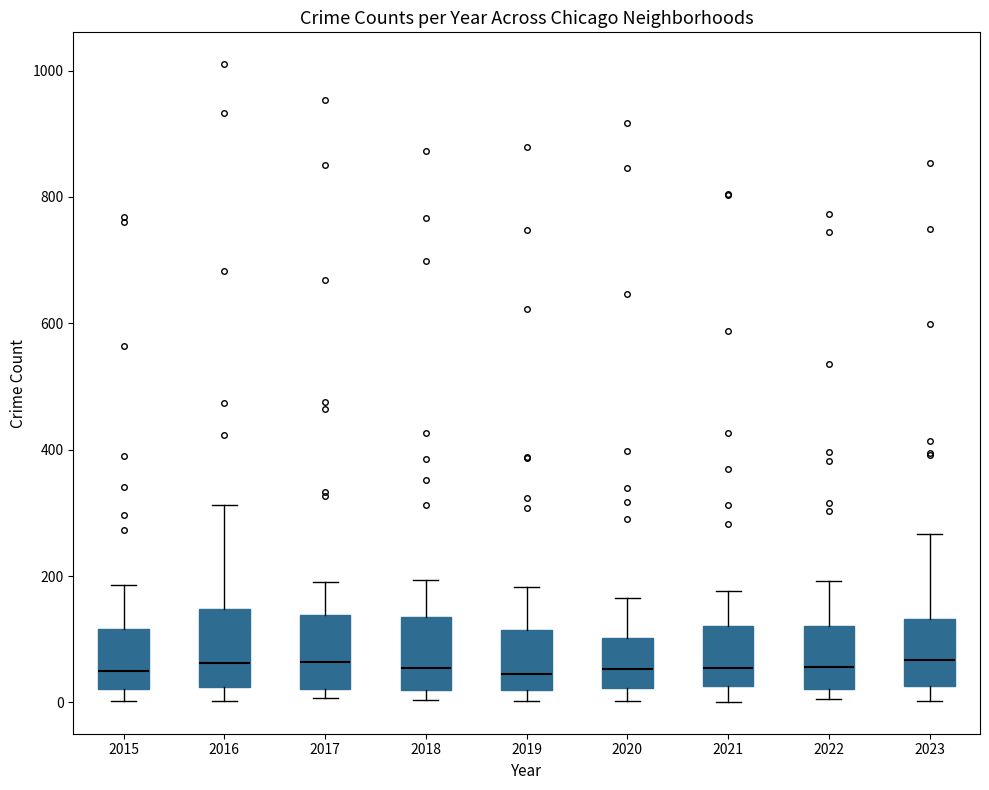

Reading left to right, transcribe this box plot: for each box, give where its median line is, the range the box spans, and where its two whiskers end, as read against the y-axis. The values are not printed on the chart, so give them approximately, as read against the axis.

2015: median 60, box 20 to 120, whiskers 0 to 180
2016: median 60, box 20 to 140, whiskers 0 to 320
2017: median 60, box 20 to 140, whiskers 0 to 200
2018: median 60, box 20 to 140, whiskers 0 to 200
2019: median 40, box 20 to 120, whiskers 0 to 180
2020: median 60, box 20 to 100, whiskers 0 to 160
2021: median 60, box 20 to 120, whiskers 0 to 180
2022: median 60, box 20 to 120, whiskers 0 to 200
2023: median 60, box 20 to 140, whiskers 0 to 260